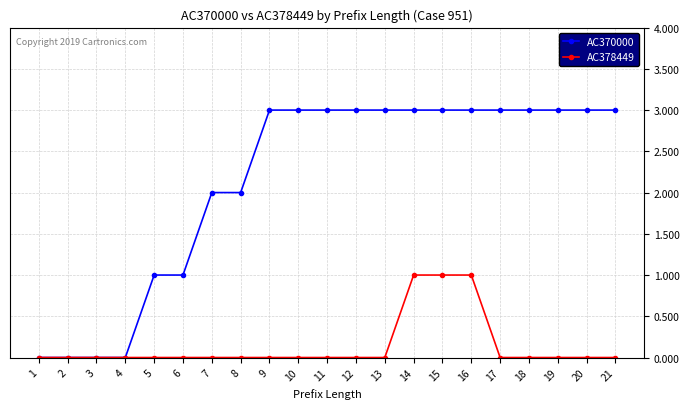

Reading left to right, what are all the values shown in this chart?

AC370000: 0	0	0	0	1	1	2	2	3	3	3	3	3	3	3	3	3	3	3	3	3
AC378449: 0	0	0	0	0	0	0	0	0	0	0	0	0	1	1	1	0	0	0	0	0